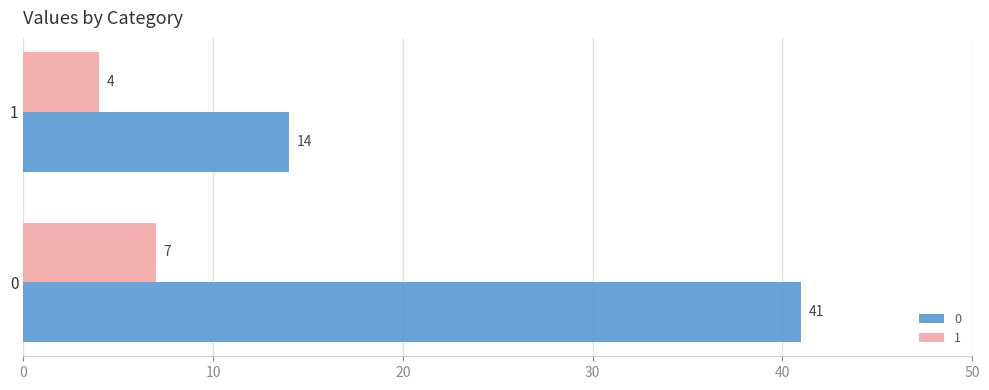

What is the sum of the 0 values at 1 and 0?

55